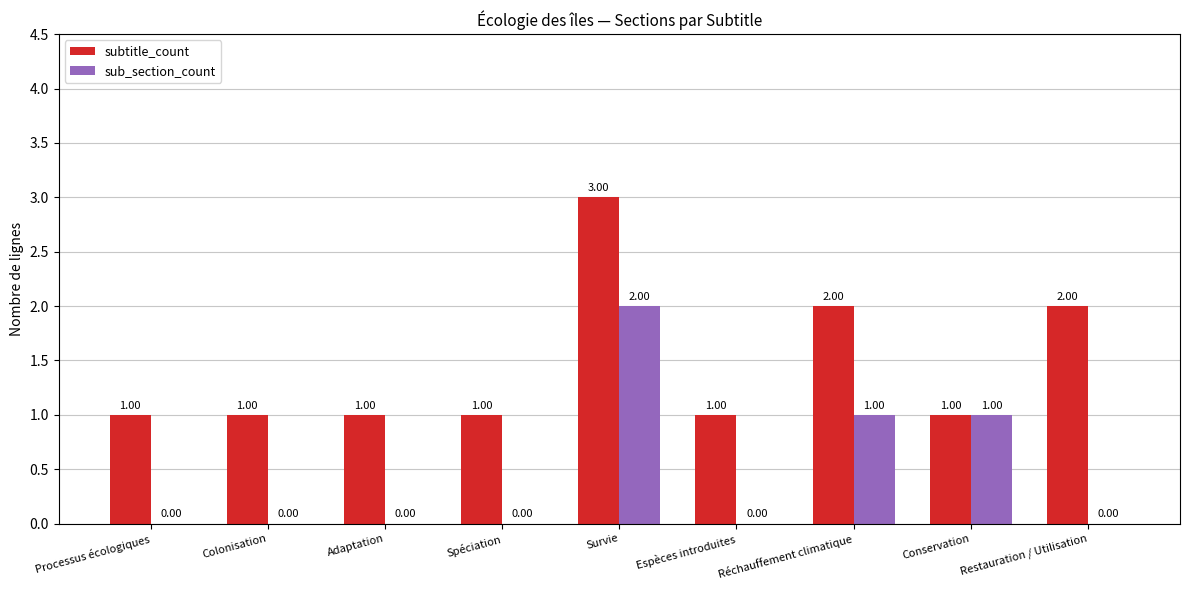

What are all the series names shown in the legend?

subtitle_count, sub_section_count